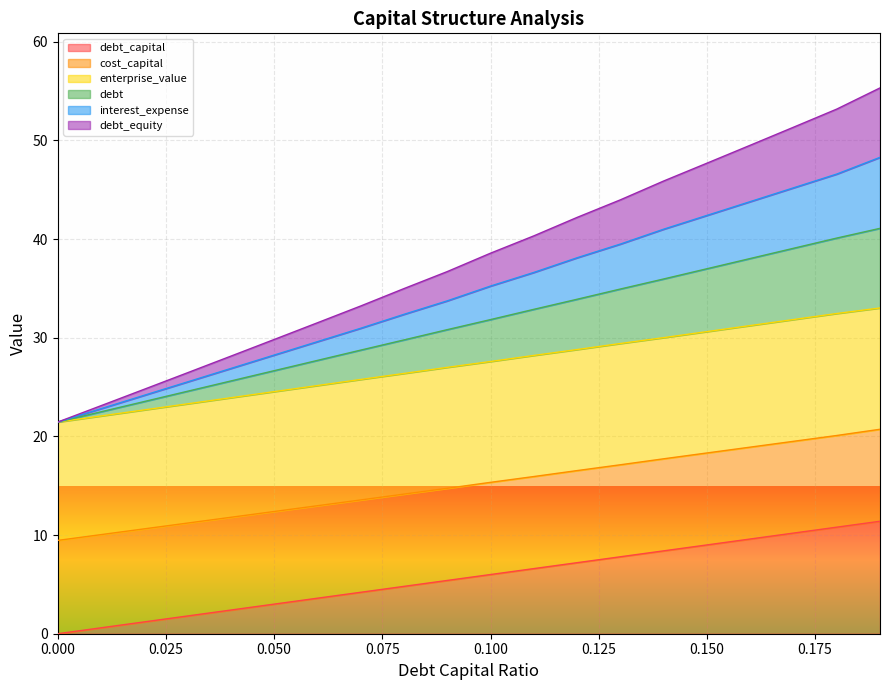

What is the total value across all series at 0.000?

21.5